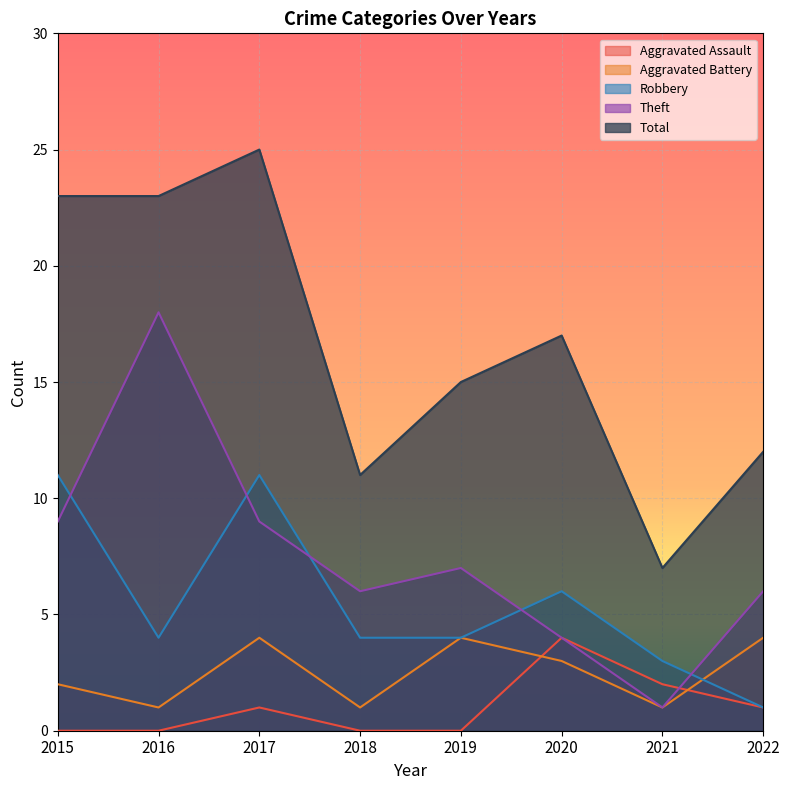

Where is the first local minimum for Total?

2018